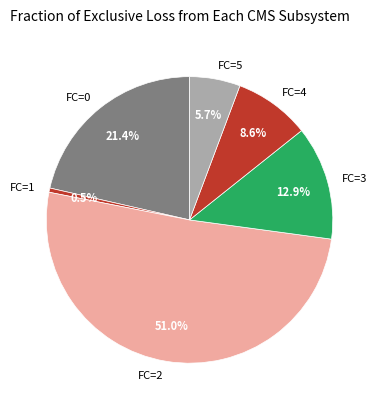

Which slice is the smallest?

FC=1